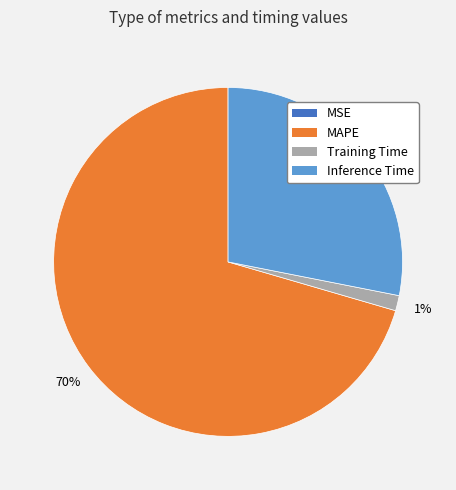

Does any single category account for the majority?

Yes